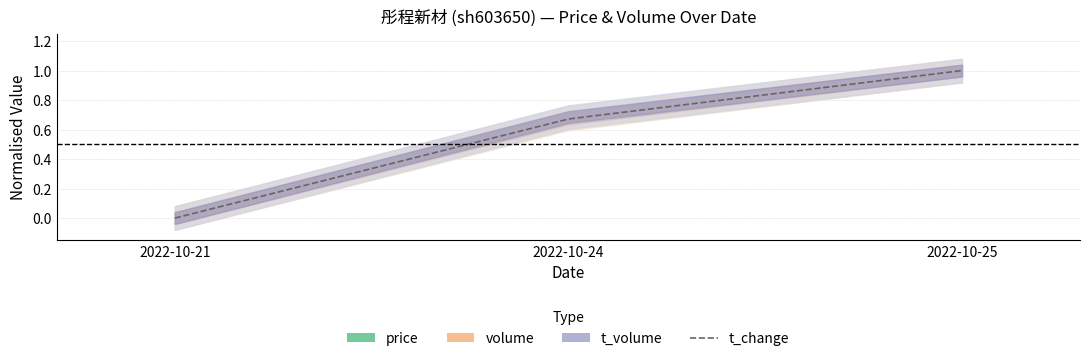

List the labels in order of value, largest first.

2022-10-25, 2022-10-24, 2022-10-21